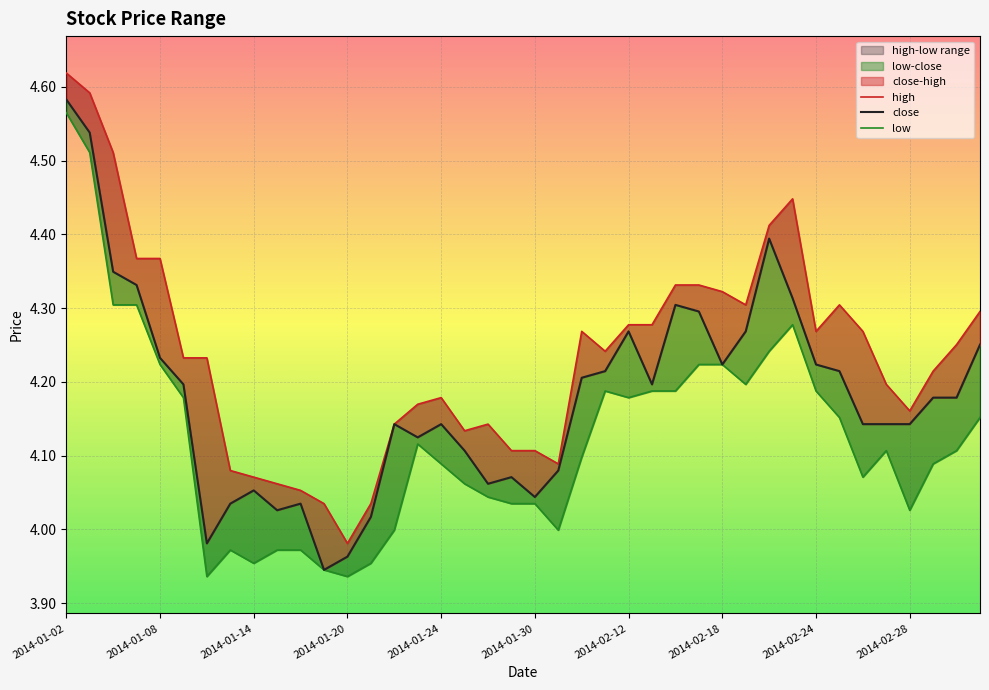

What is the value of the low point at the 7th from the left?

3.9